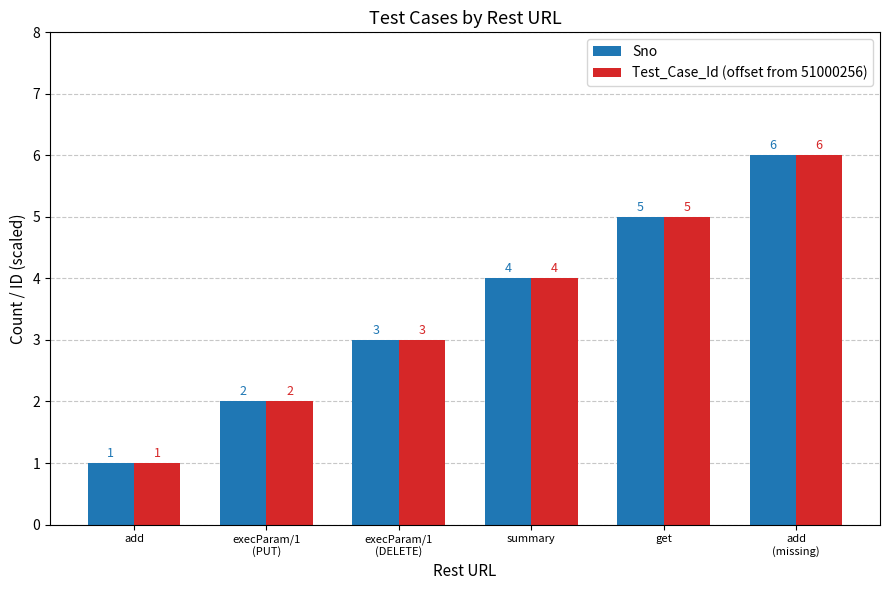

What position from the left is add
(missing)?

6